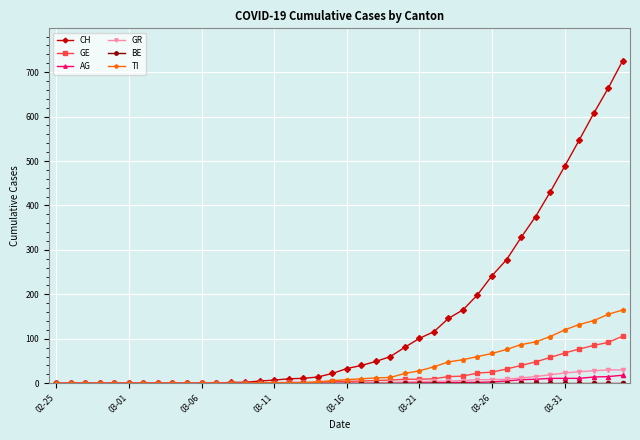

What is the maximum value shown in the chart?

726